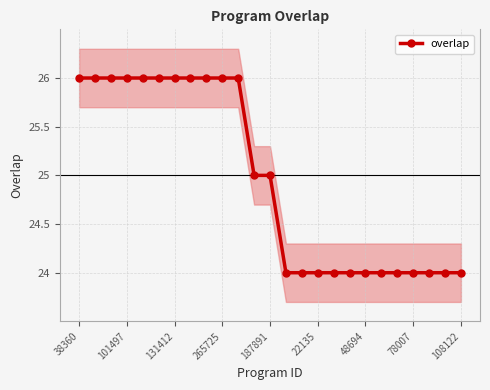

Which label corresponds to the largest value in the chart?

38360